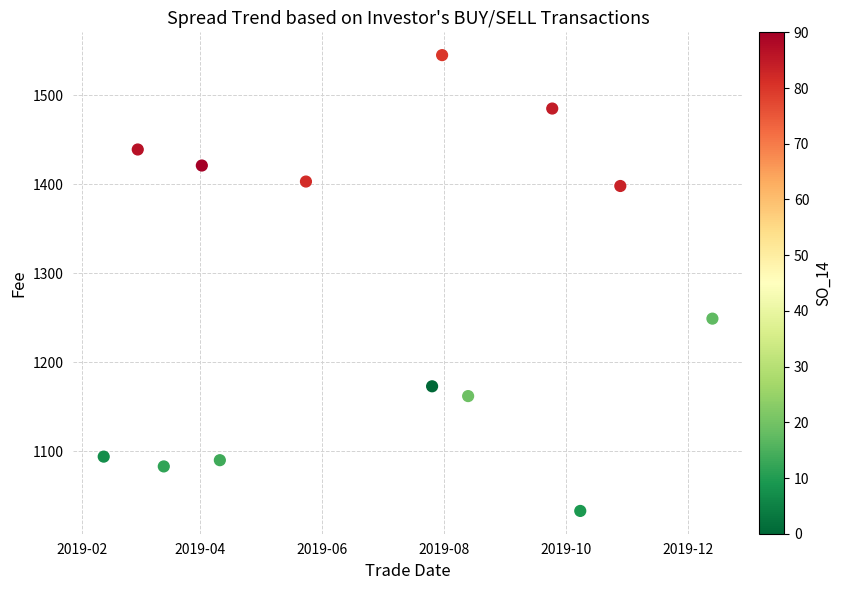

What is the range of X values (max minus min)?

304